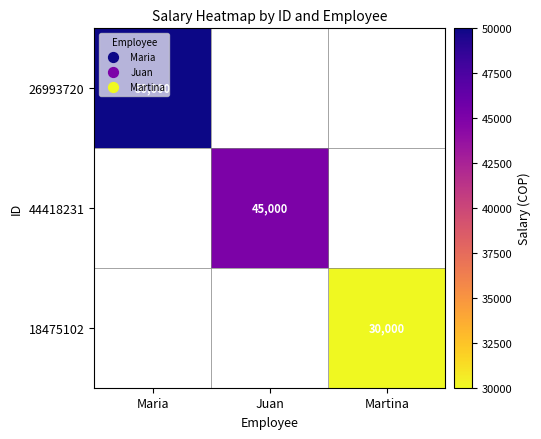

Where is 26993720 nearest to the value 50000?

Maria